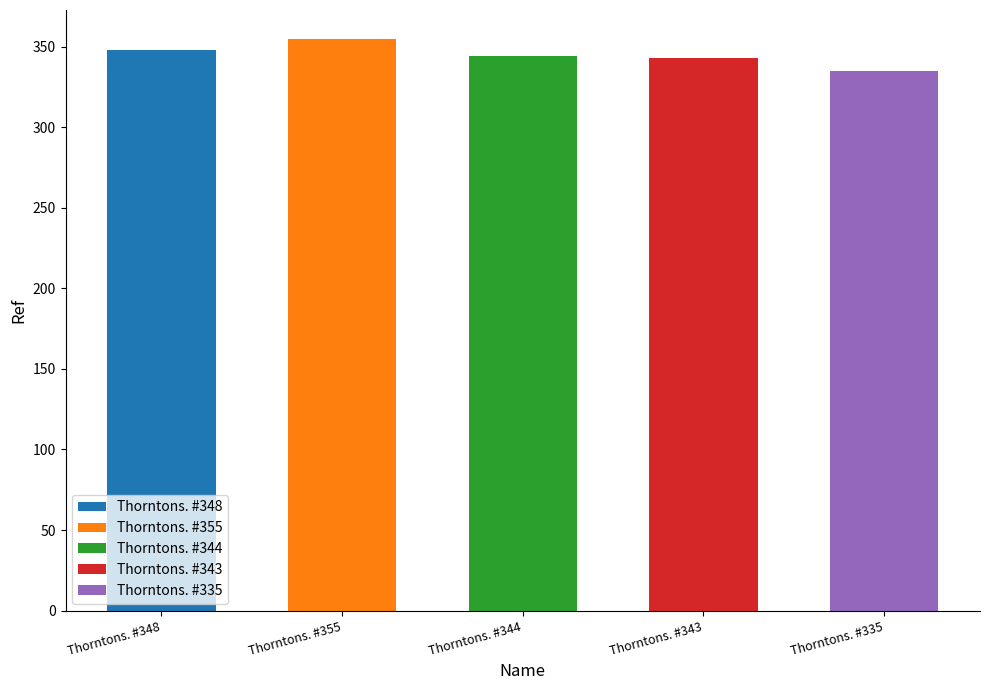

What is the difference between the values at Thorntons. #344 and Thorntons. #348?

4